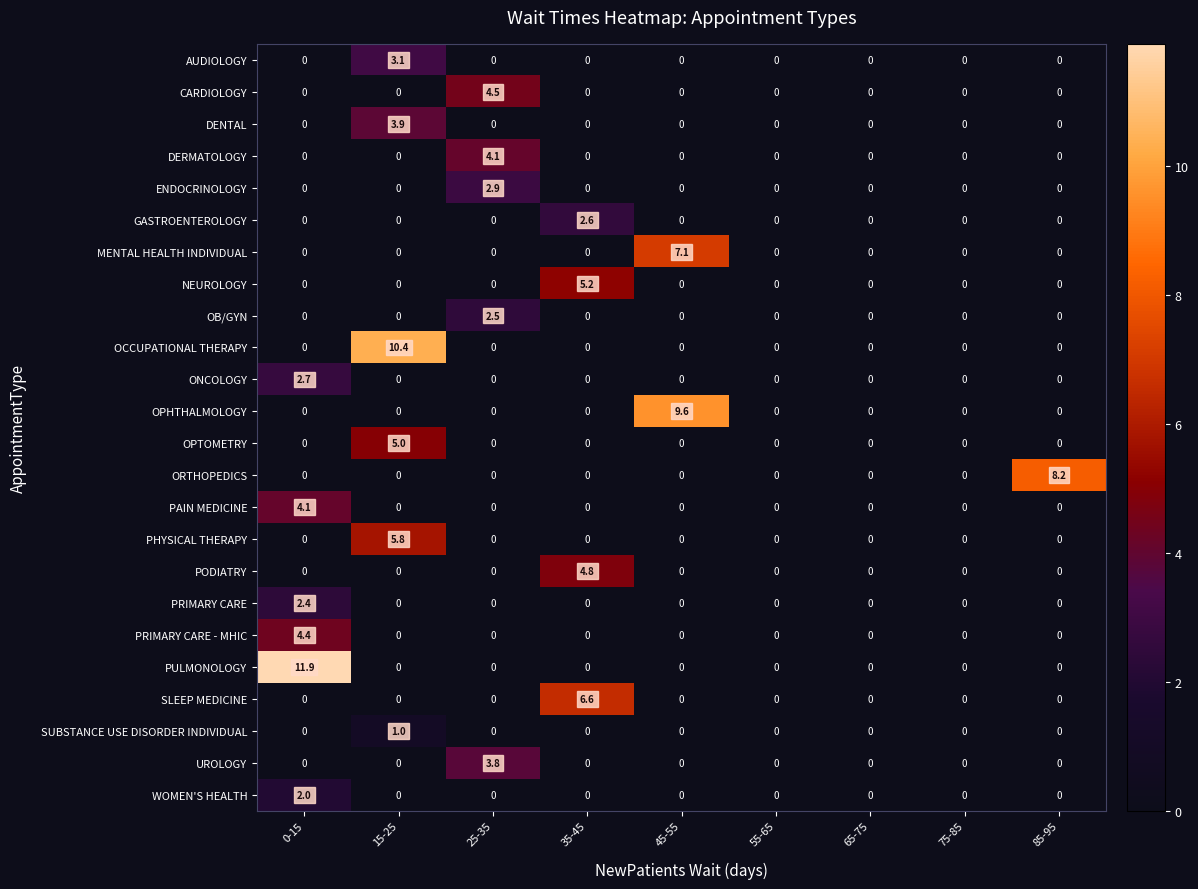

What is the difference between the maximum and minimum values in the SUBSTANCE USE DISORDER INDIVIDUAL series?

1.0